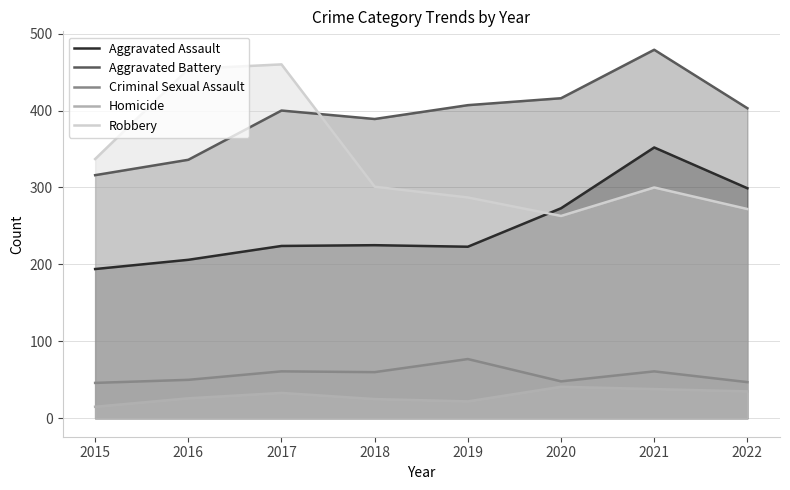

What is the value of the Aggravated Assault point at the 4th from the left?

225